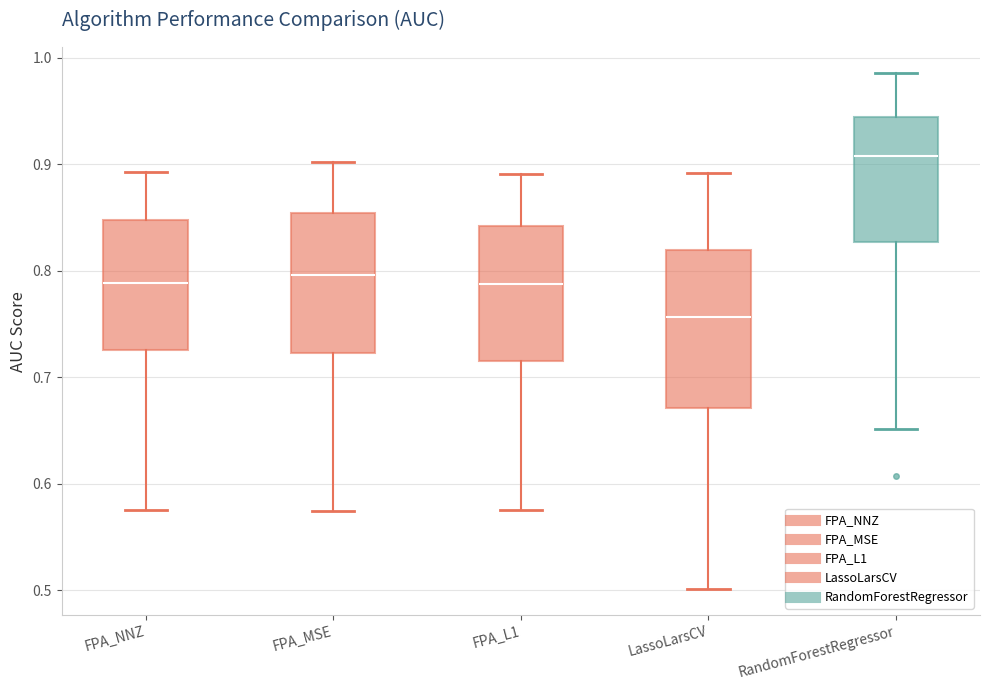

Which box's median line is the lowest?

LassoLarsCV